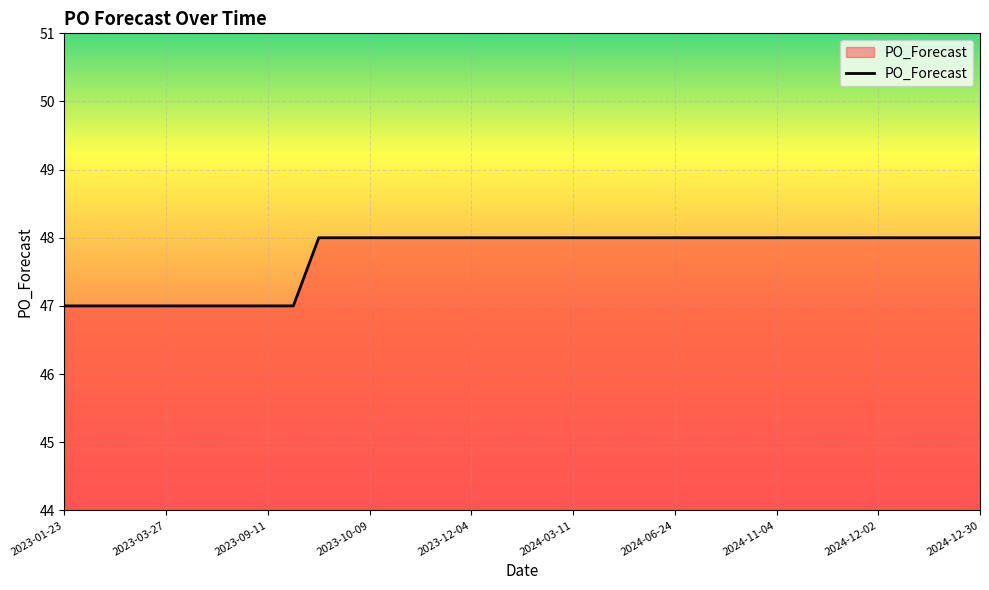

Reading left to right, list all the values displayed in this chart.

47	47	47	47	47	47	47	47	47	47	48	48	48	48	48	48	48	48	48	48	48	48	48	48	48	48	48	48	48	48	48	48	48	48	48	48	48